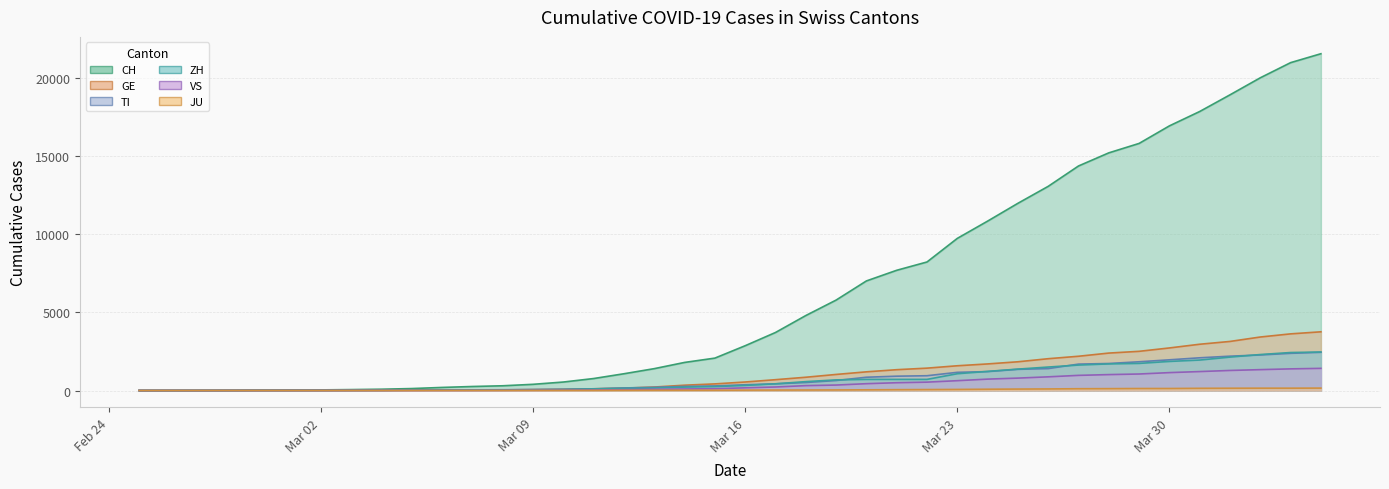

Where does the JU series first go above 25?

2020-03-17